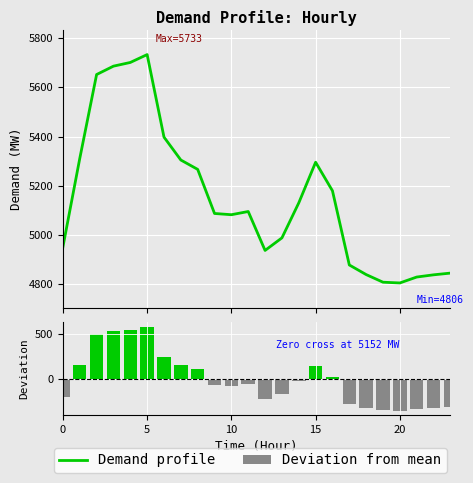

How many groups of bars are there?

24